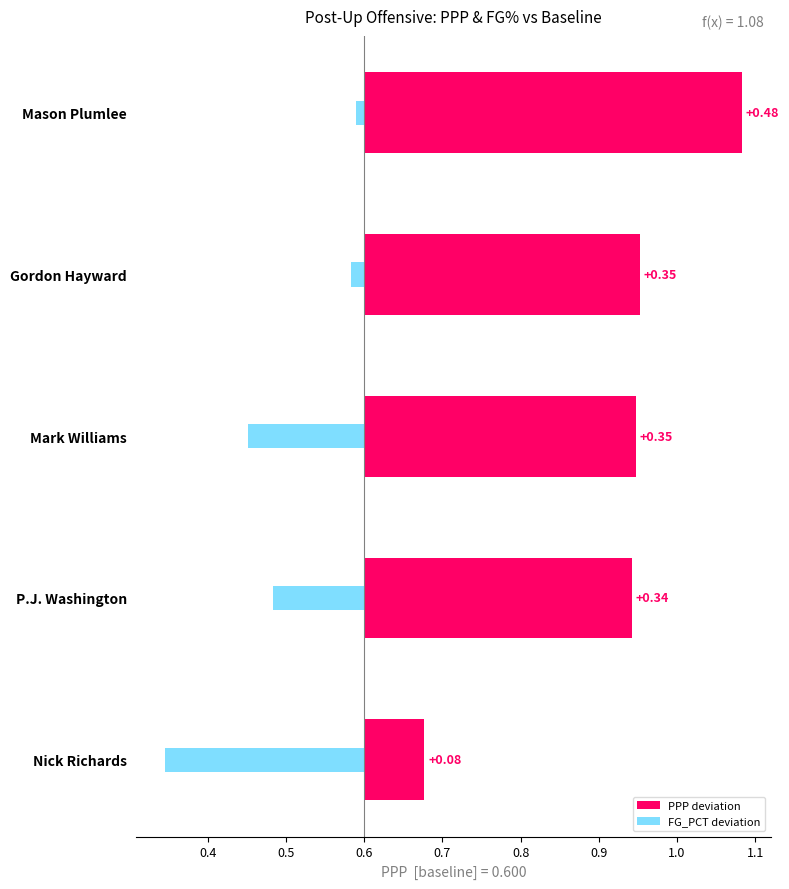

What is the difference between the maximum and second lowest values in the PPP deviation series?

0.1